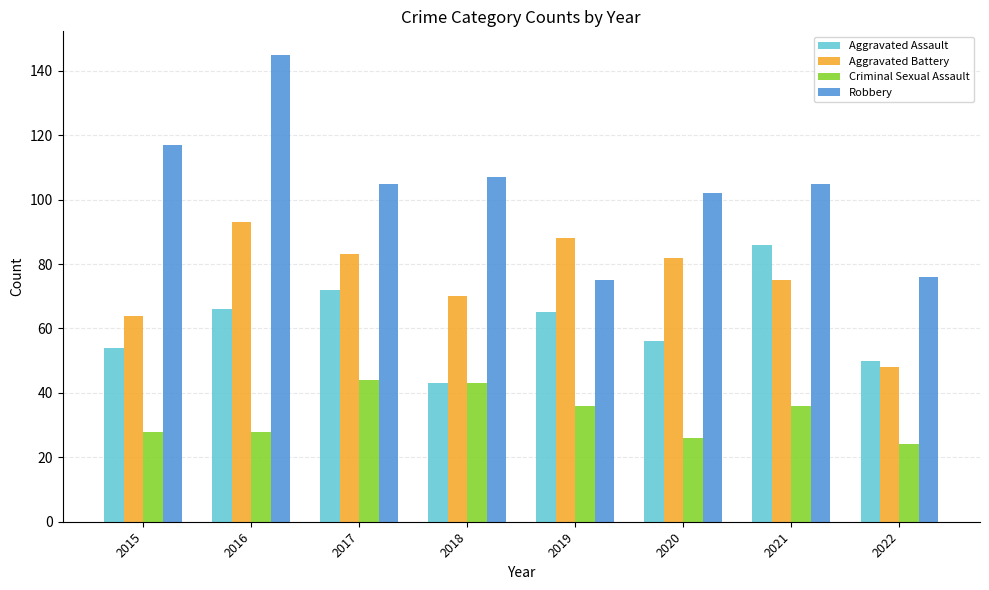

How many data points does each series have?

8